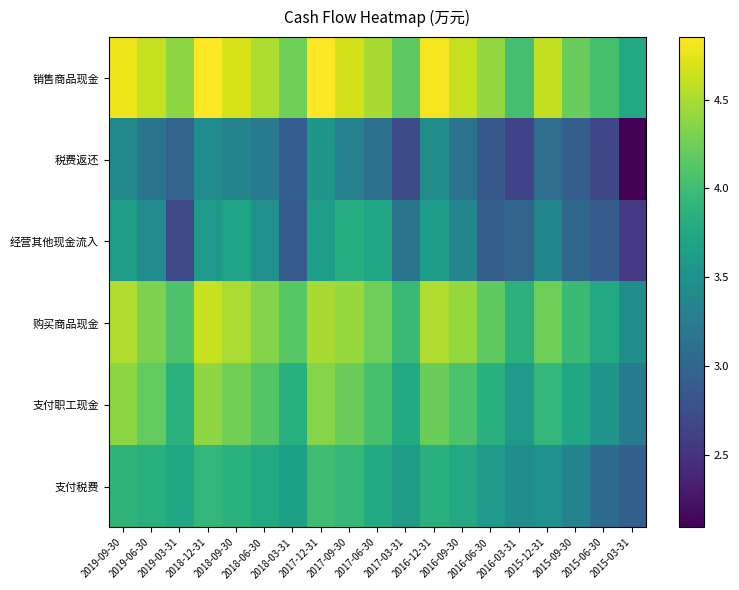

Which series has the widest spread of values?

税费返还